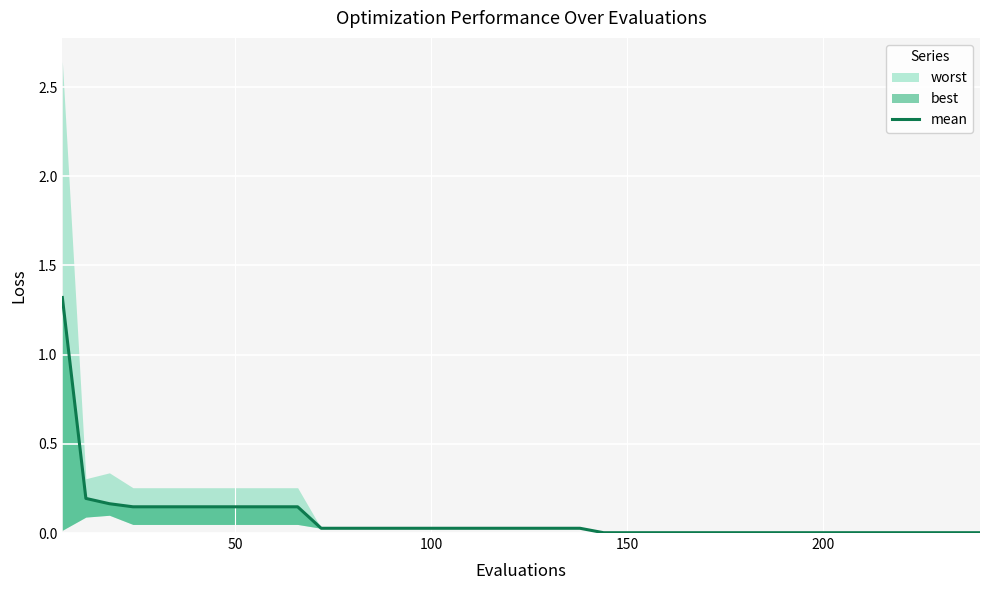

Is it true that the value at 33 is 0.0?

False